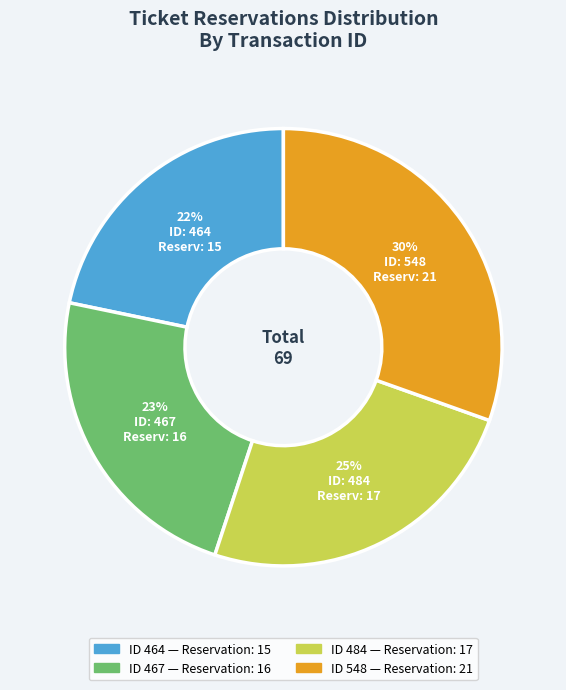

To the nearest percent, what is the average slice percentage?

25%